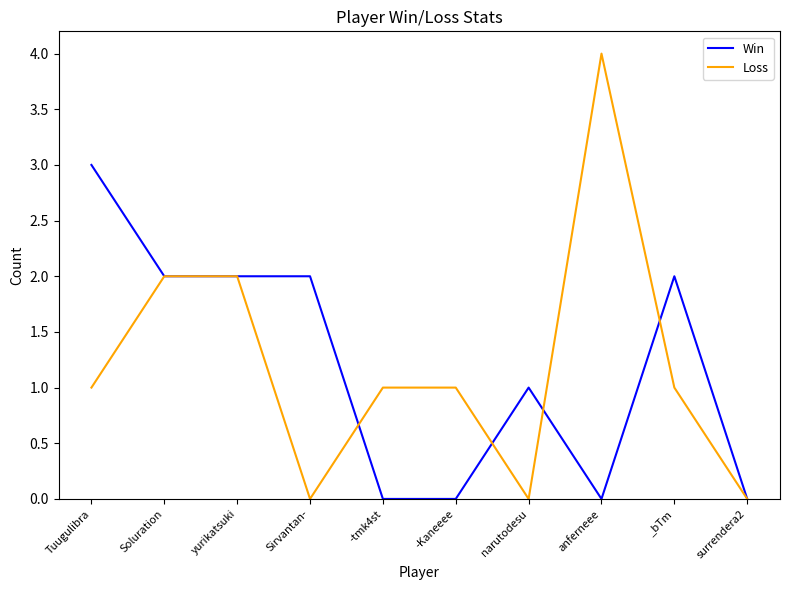

Which series has the widest spread of values?

Loss